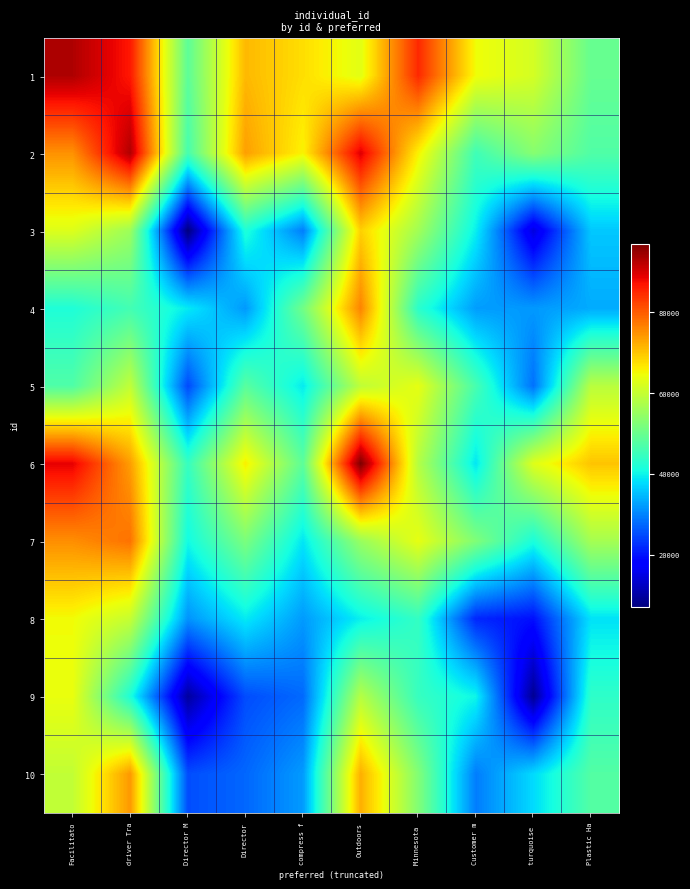

Rank the series by their maximum value, from lowest to highest.

5, 9, 8, 3, 10, 4, 7, 2, 1, 6